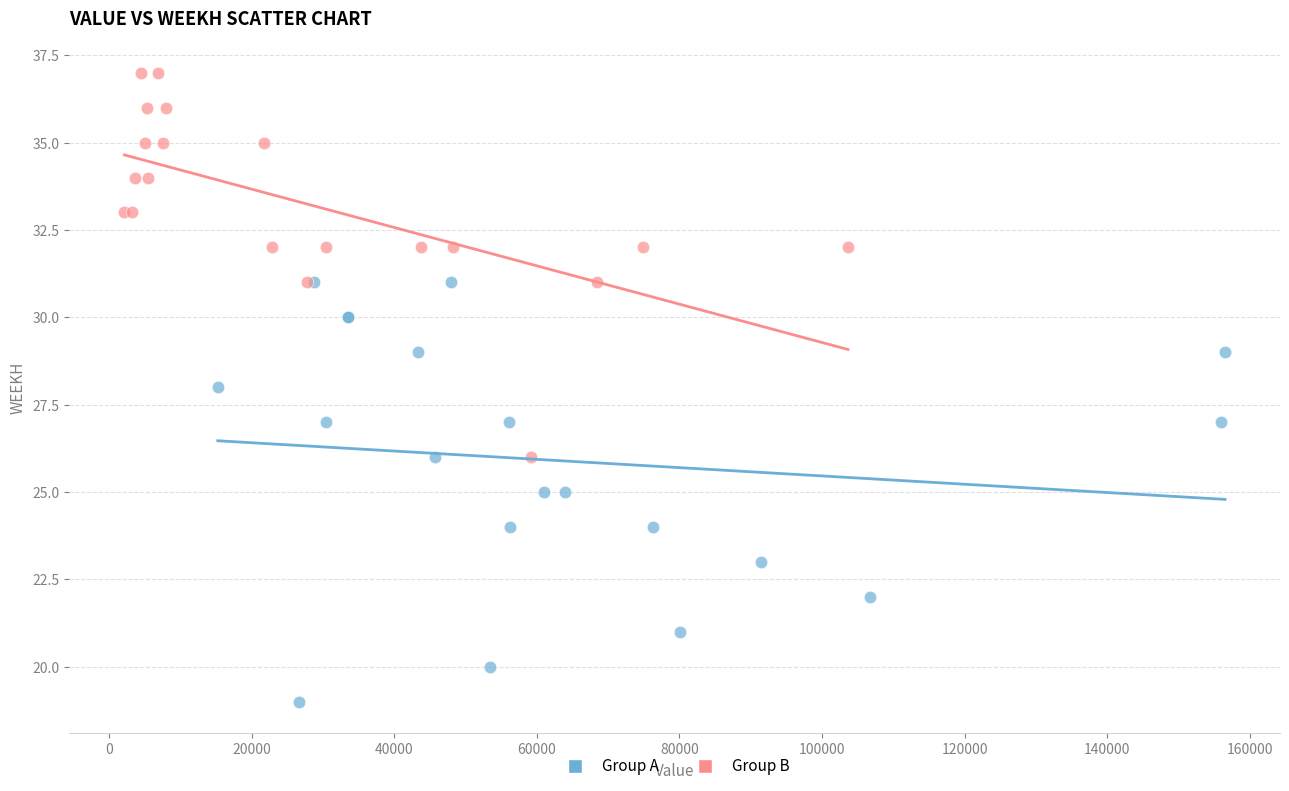

Which series reaches the minimum Y coordinate?

Group A